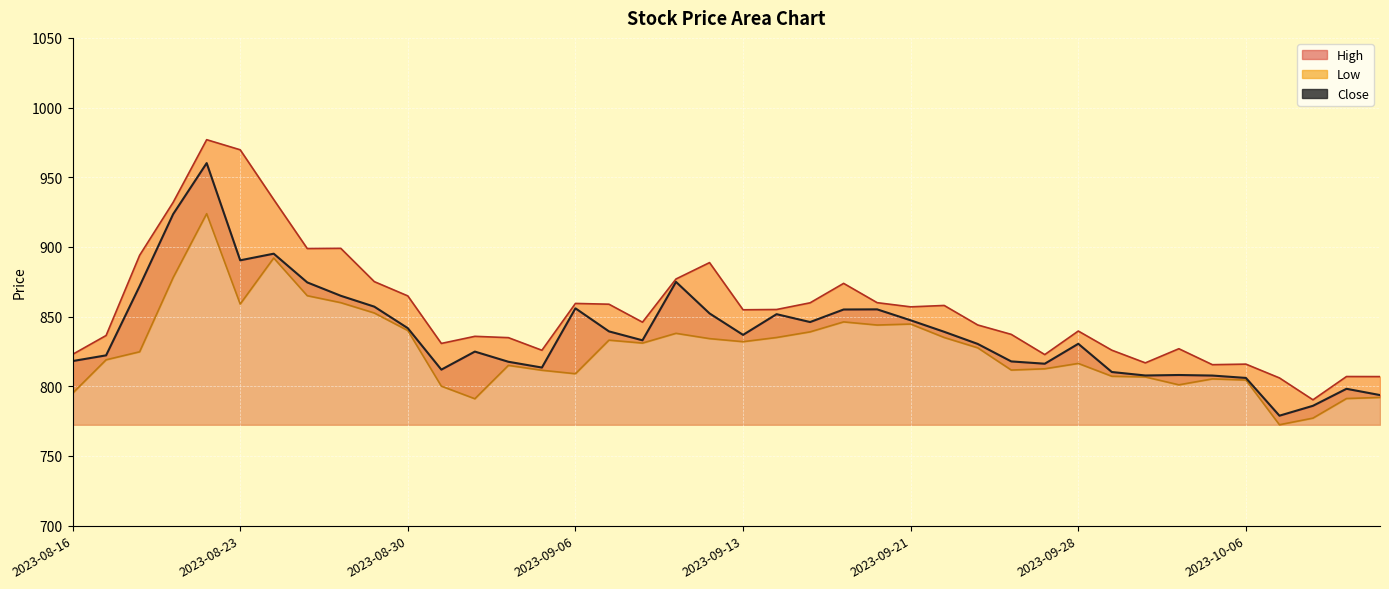

True or false: Close line and Low line cross at least once.

False